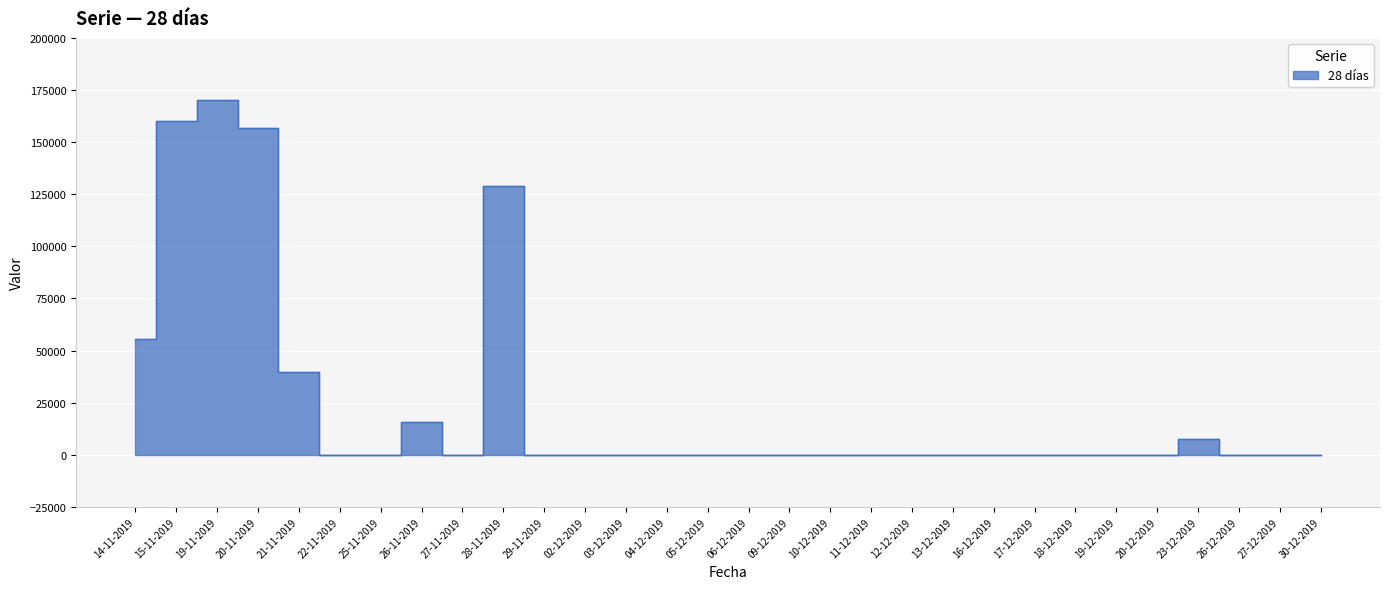

Reading right to left, transcribe all the data shown in this chart.

30-12-2019=0	27-12-2019=0	26-12-2019=0	23-12-2019=7498	20-12-2019=0	19-12-2019=0	18-12-2019=0	17-12-2019=0	16-12-2019=0	13-12-2019=0	12-12-2019=0	11-12-2019=0	10-12-2019=0	09-12-2019=0	06-12-2019=0	05-12-2019=0	04-12-2019=0	03-12-2019=0	02-12-2019=0	29-11-2019=0	28-11-2019=129008	27-11-2019=0	26-11-2019=15823	25-11-2019=0	22-11-2019=0	21-11-2019=39859	20-11-2019=156542	19-11-2019=170238	15-11-2019=160366	14-11-2019=55616